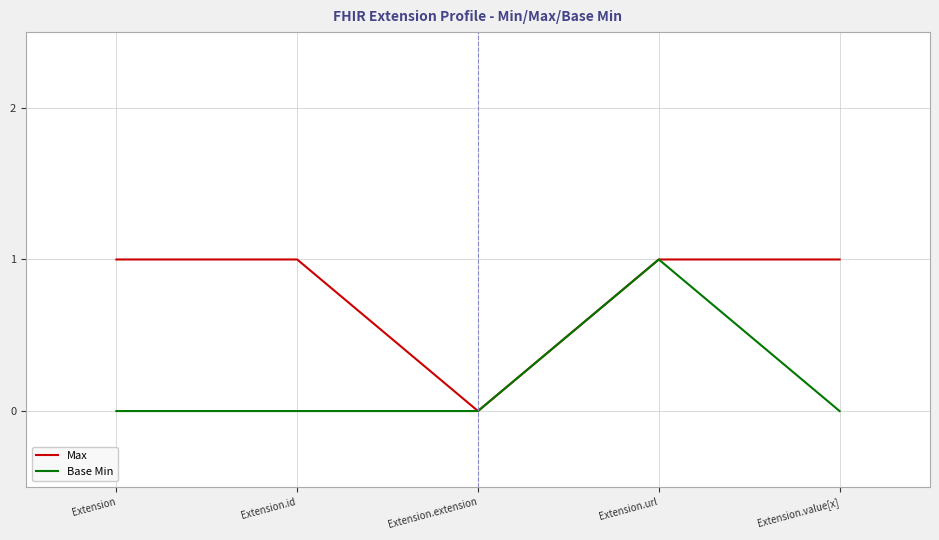

List the series in order of their overall mean, lowest first.

Base Min, Max